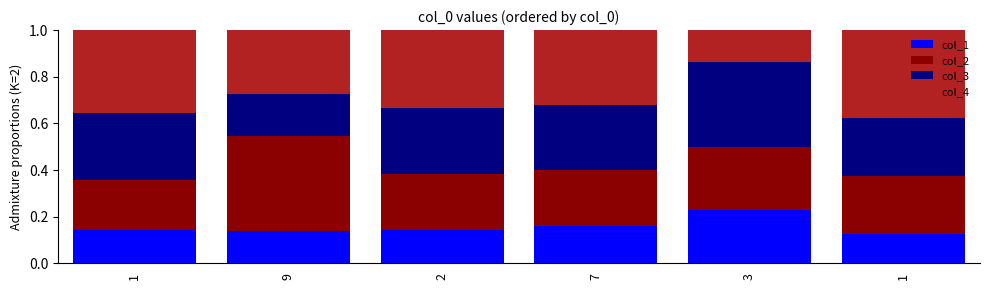

Between 2 and 3, which is larger?

3